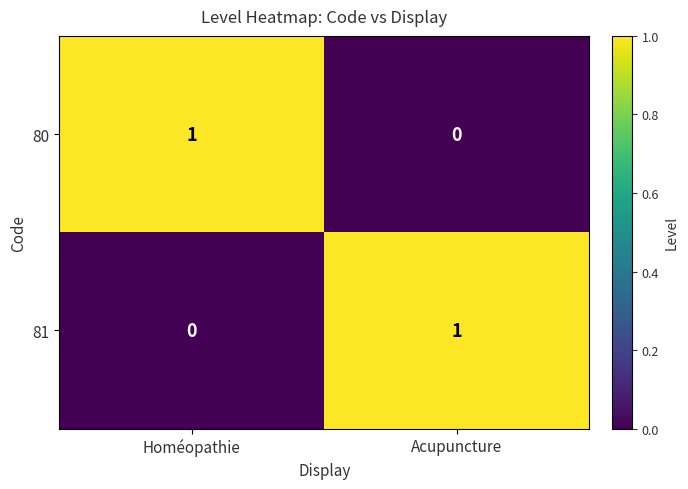

At which label is 80 closest to 0?

Acupuncture